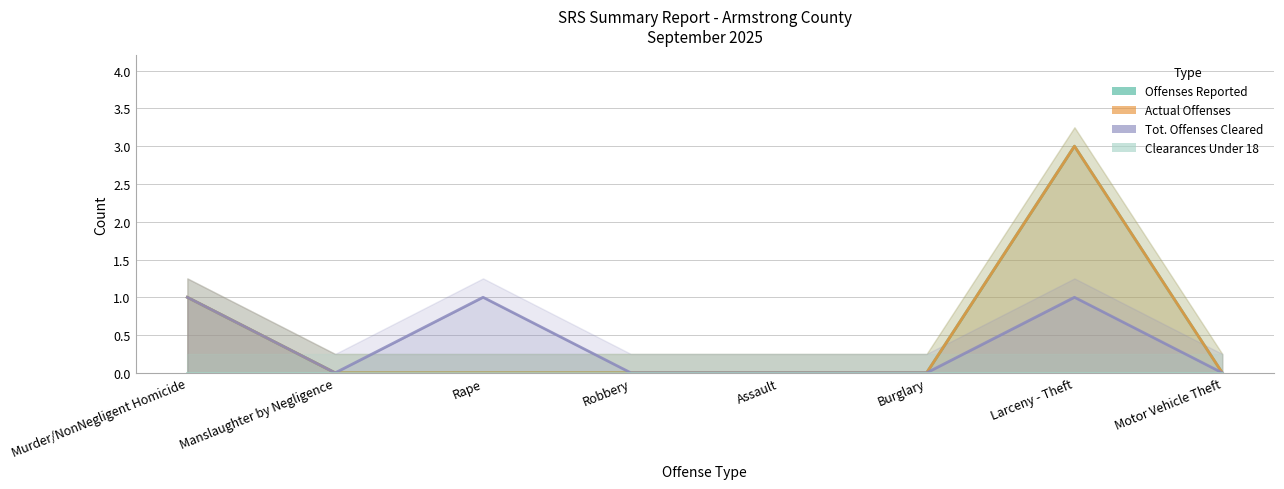

What is the greatest value displayed?

3